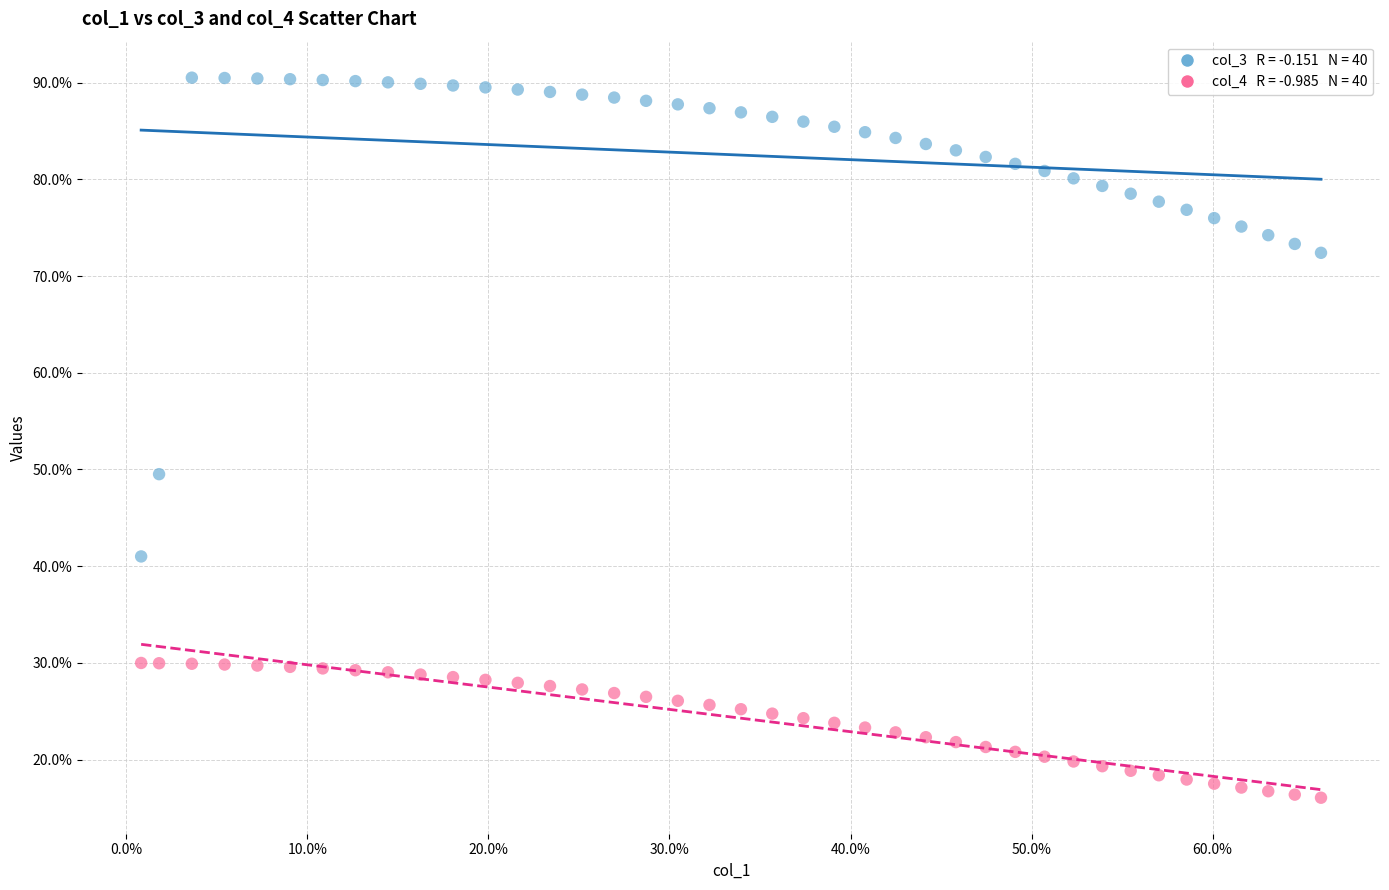

Across all series, what Y value is closest to 53?

49.5